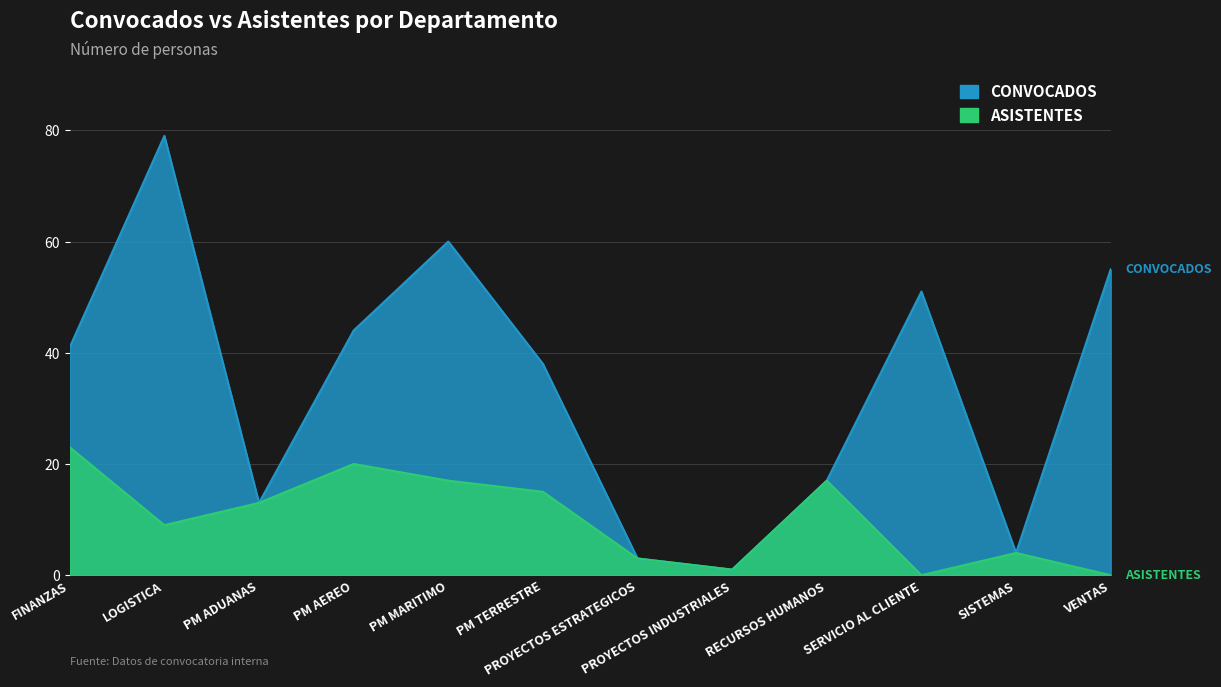

At which label does ASISTENTES reach its peak?

FINANZAS